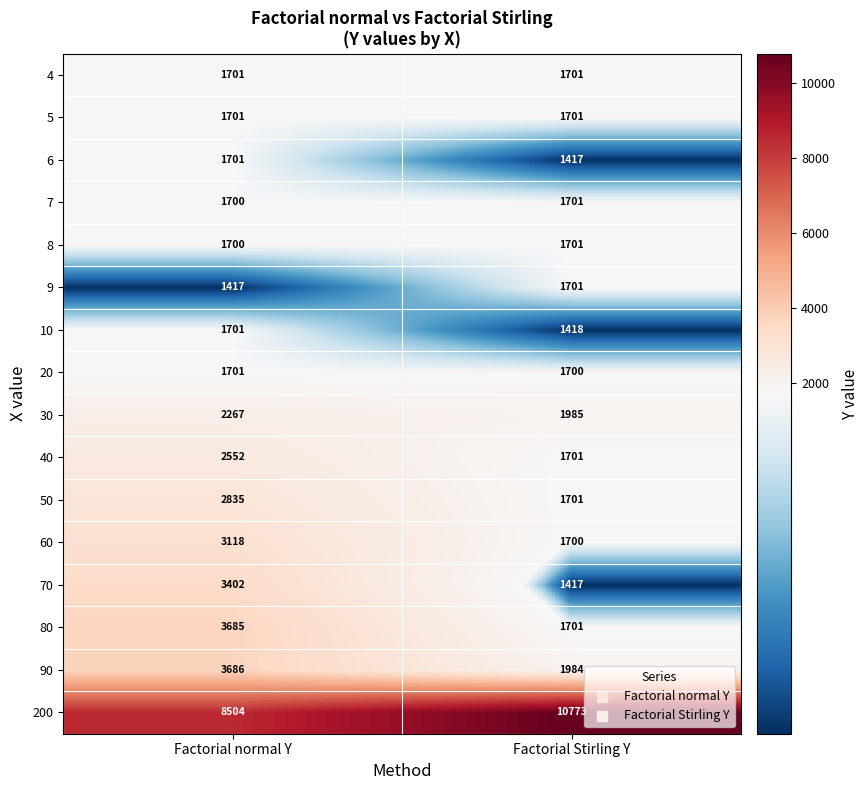

Count the number of categories in the chart.

2